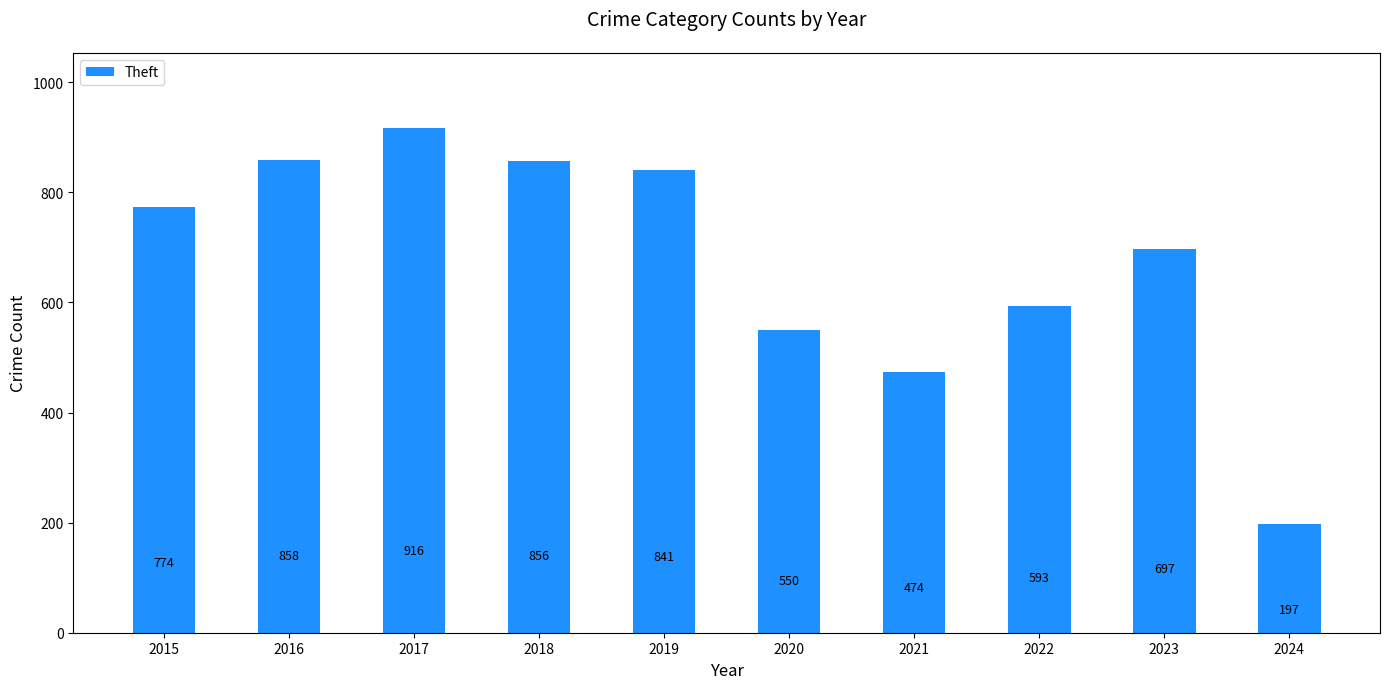

Which has a higher value, 2024 or 2021?

2021